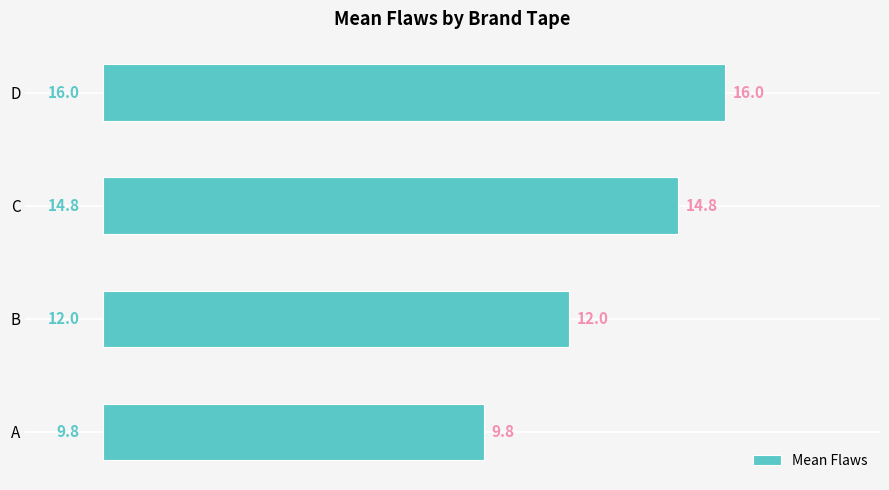

Is it true that the value at C is 14.8?

True